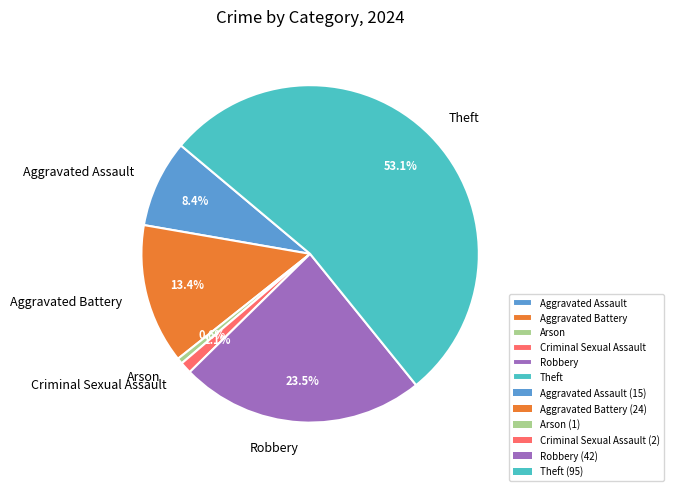

How many segments does this pie chart have?

6